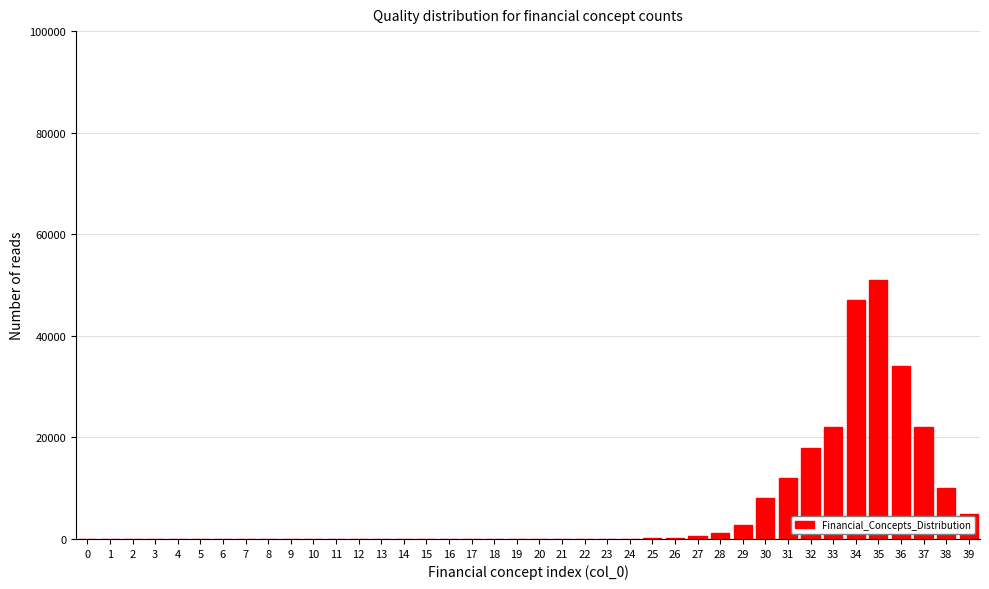

The value at 5 is 0. True or false?

True